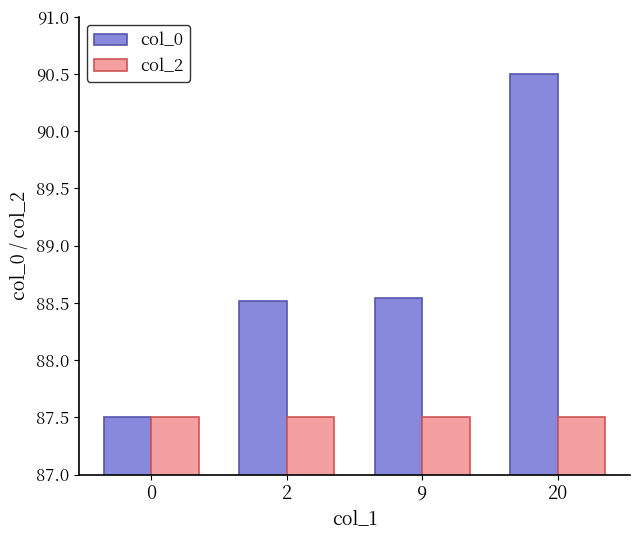

Is it true that col_2 equals 87.5 at 0?

True